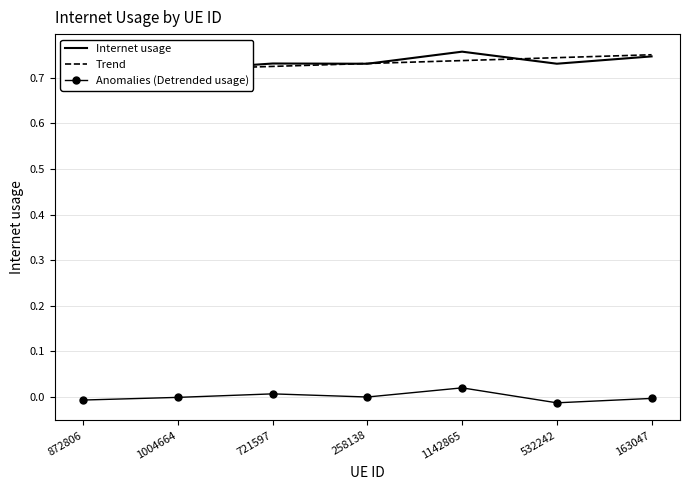

The Trend series shows 0.7 at 721597. True or false?

True